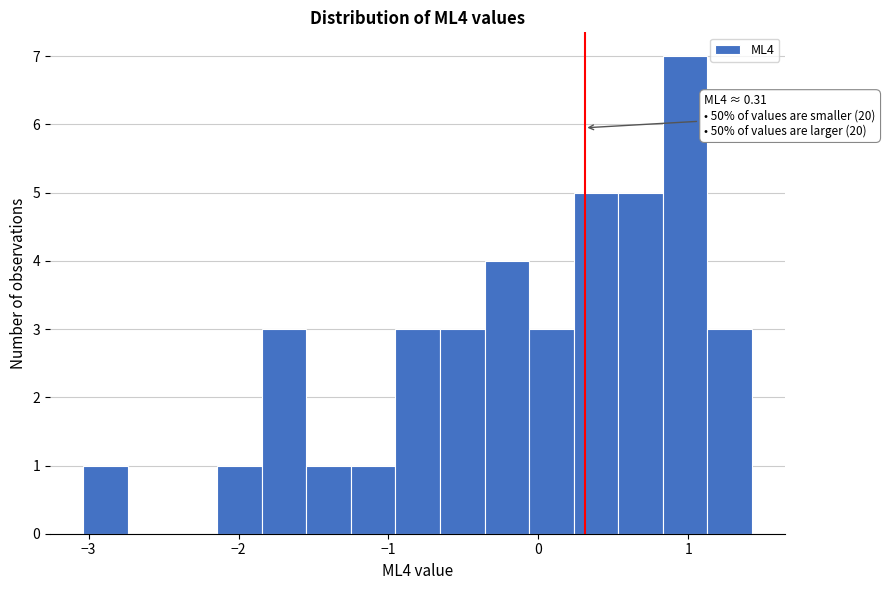

Read against the x-axis, roughly where is the centre of the tallest bar?

1.0